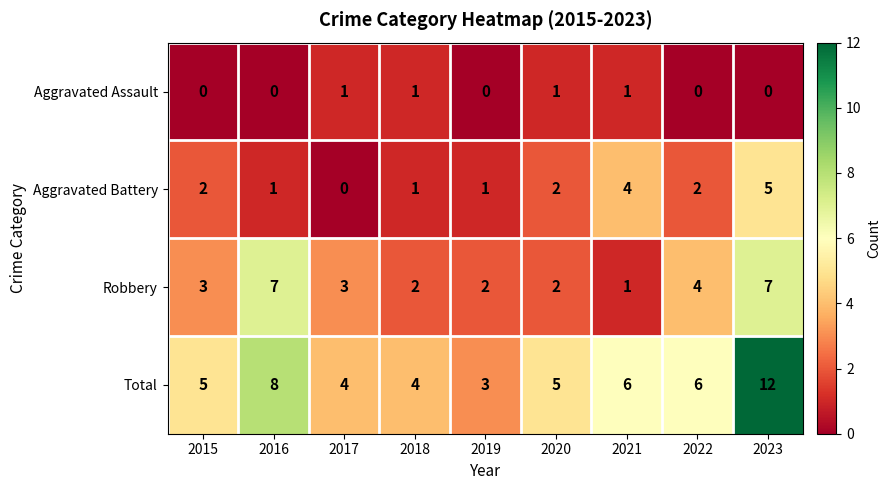

At which category does the chart reach its peak across all series?

2023